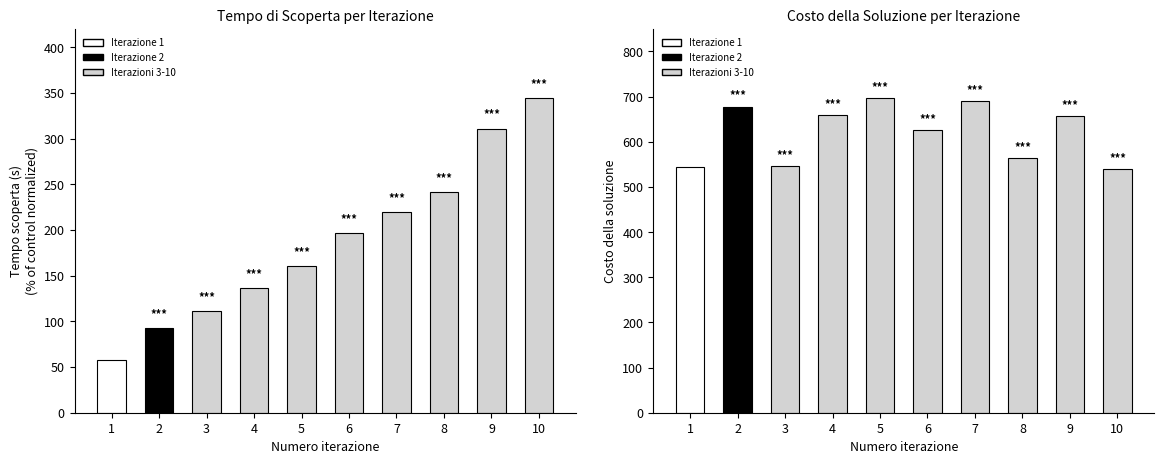

Reading left to right, extract all data points from this chart.

Tempo scoperta (s): 1=57.7	2=92.3	3=110.8	4=136.8	5=160.0	6=197.0	7=219.2	8=241.1	9=310.9	10=344.3
Costo della soluzione: 1=544.0	2=678.0	3=546.0	4=659.0	5=696.0	6=626.0	7=690.0	8=563.0	9=656.0	10=540.0